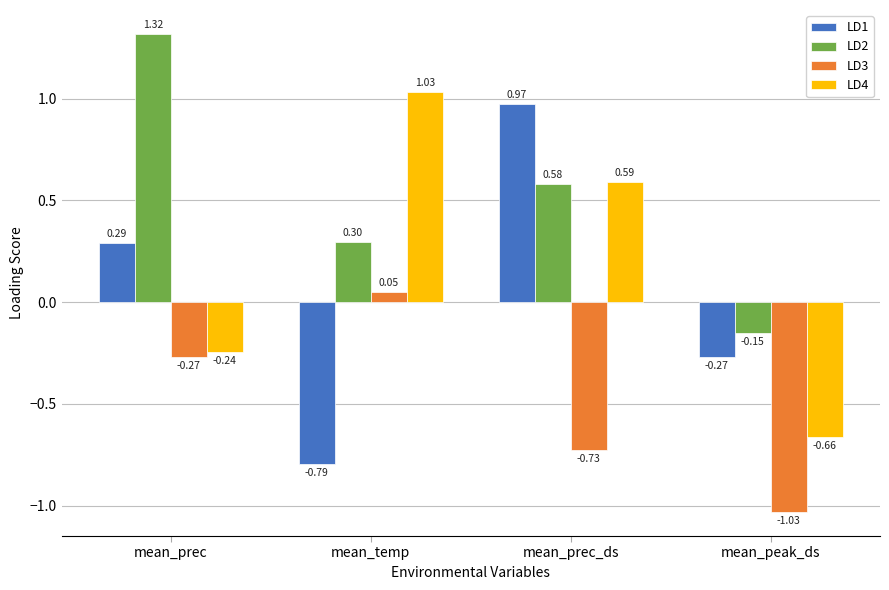

What is the total value across all series at mean_prec?

1.1